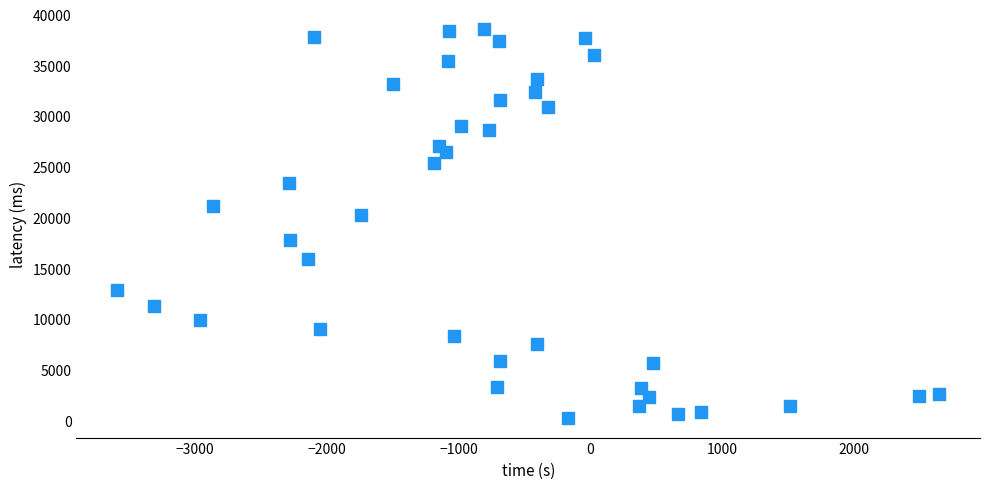

What Y value in the scatter plot is closest to 19427?

20330.9